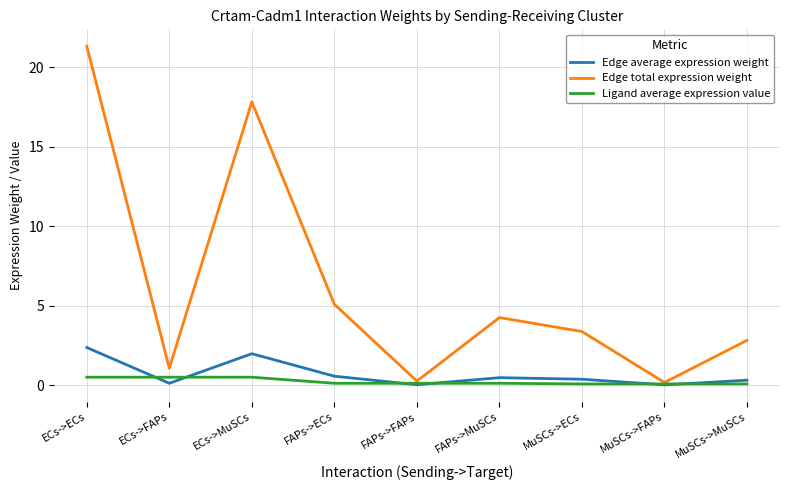

Where is the first local minimum for Edge average expression weight?

ECs->FAPs